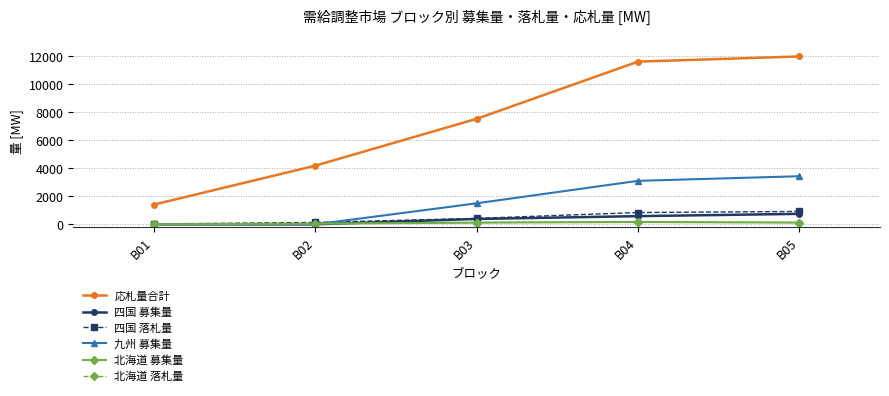

Is the value of 四国 落札量 at B03 greater than the value of 北海道 募集量 at B01?

Yes